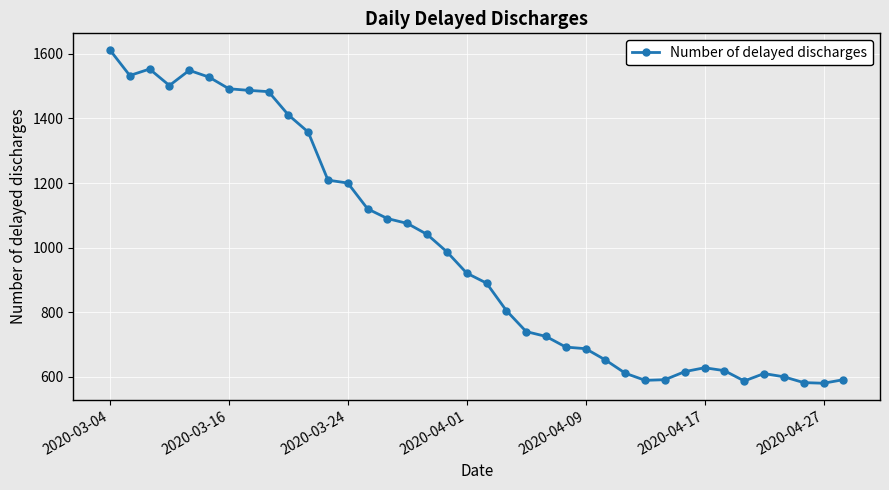

True or false: there are more than 0 points higher than both neighbors.

True